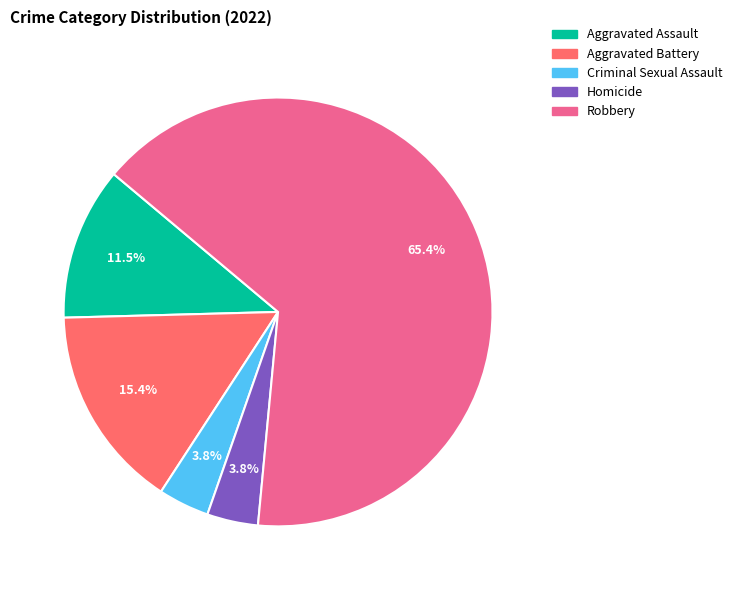

Is the sum of Aggravated Battery and Aggravated Assault greater than half?

No